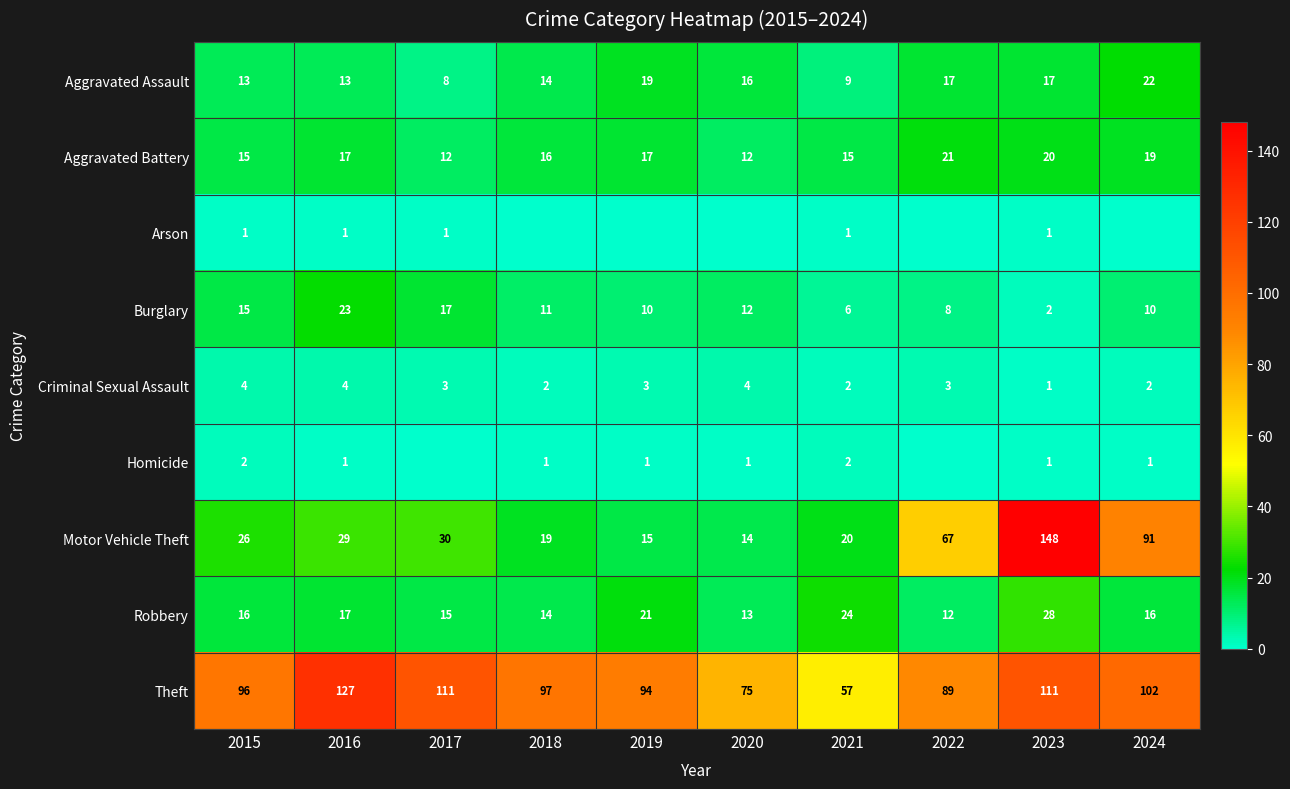

Which series changed the most between 2016 and 2021?

Theft